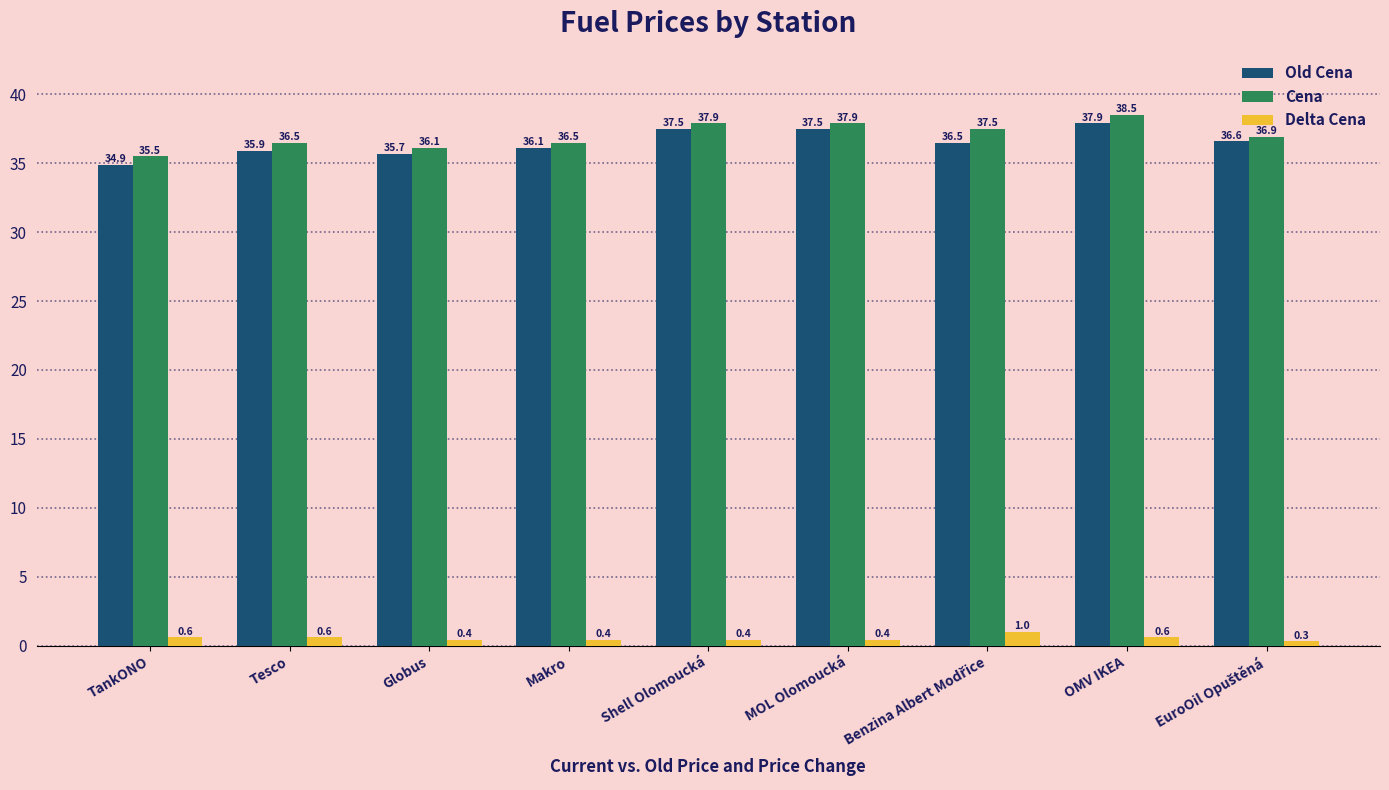

What is the difference between the highest and lowest values at OMV IKEA?

37.9